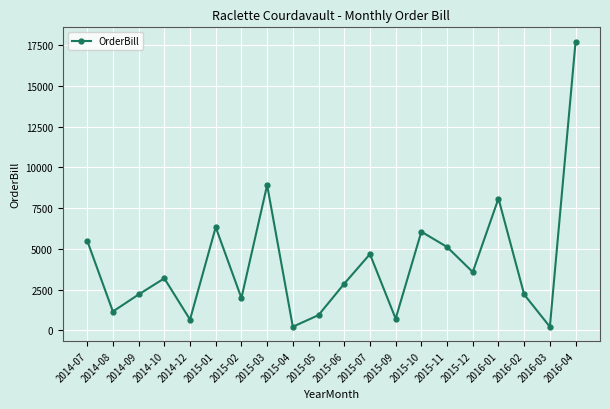

Where is the data nearest to the value 8965?

2015-03